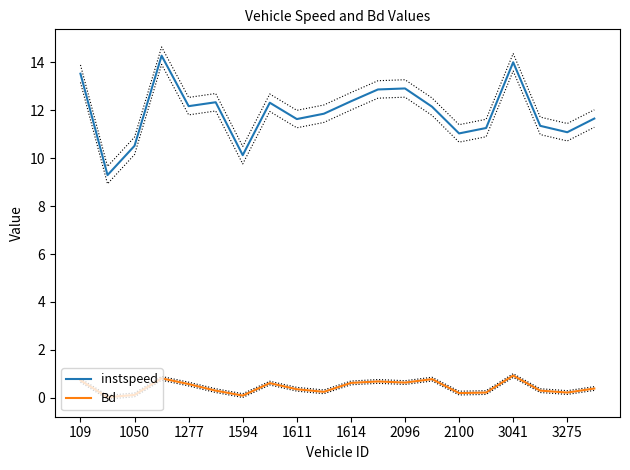

What is the sum of all Bd values?

8.8